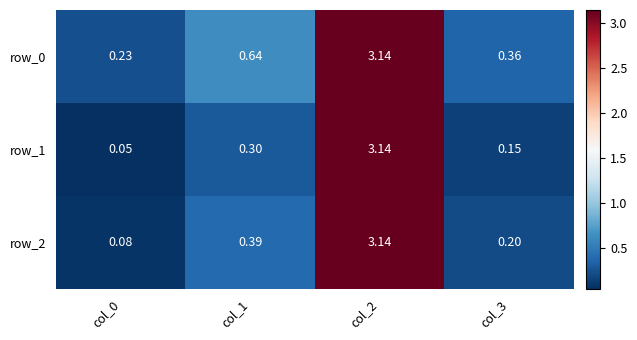

Is the value of row_2 at col_1 greater than the value of row_1 at col_0?

Yes